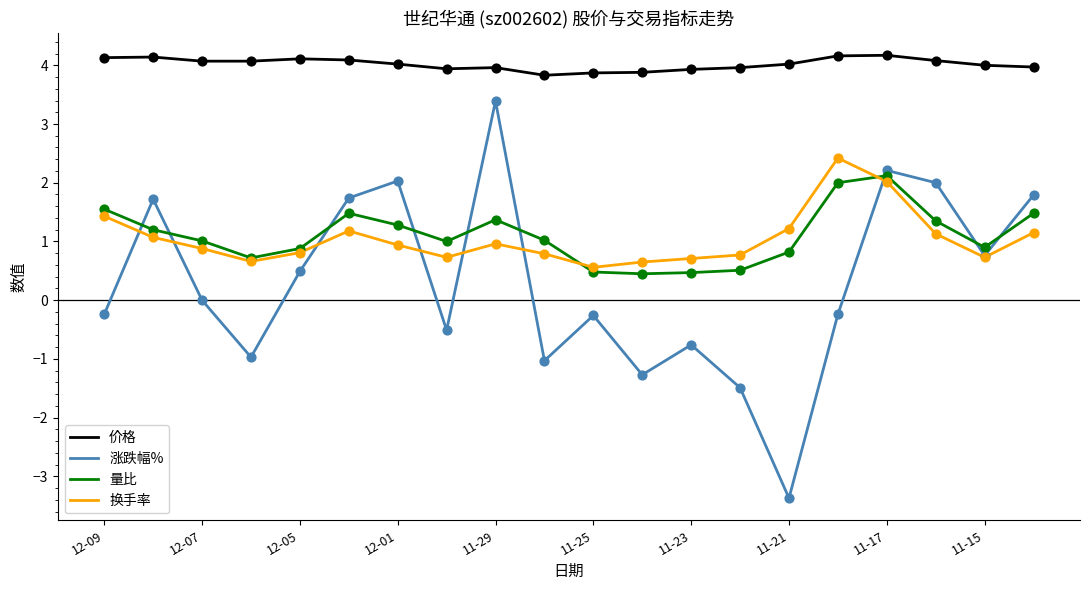

Which series has the largest range (max minus min)?

涨跌幅%